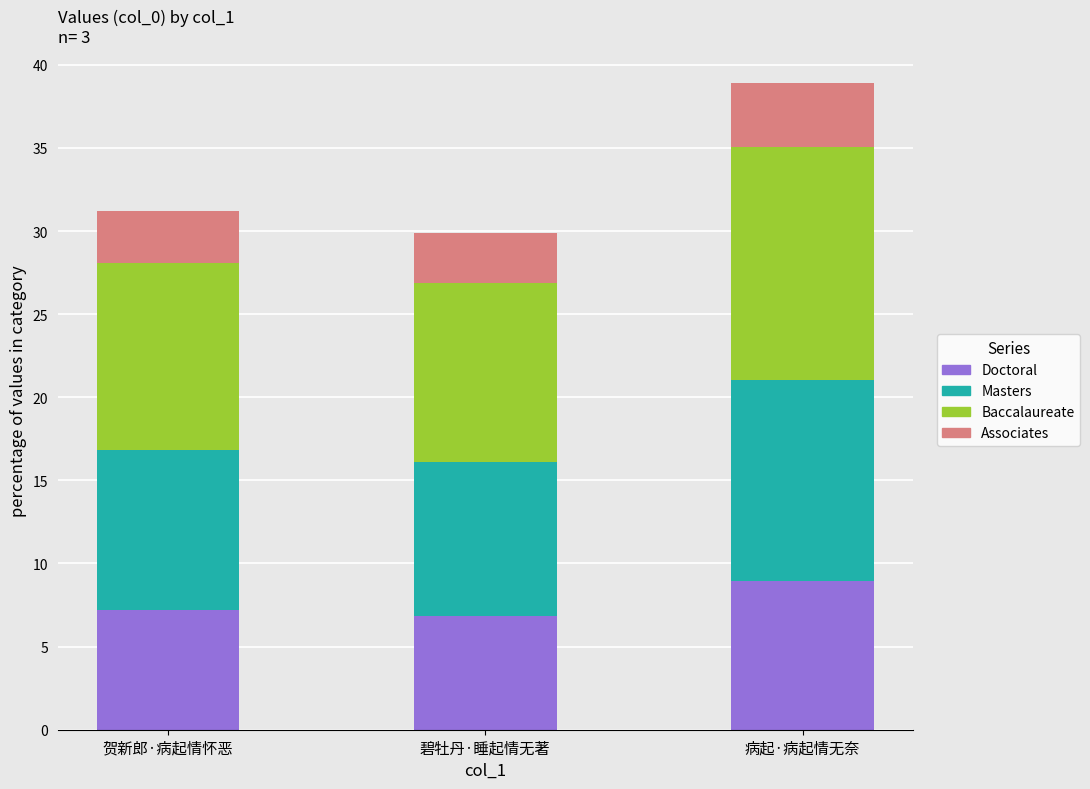

What is the difference between the maximum and minimum values in the Doctoral series?

2.1